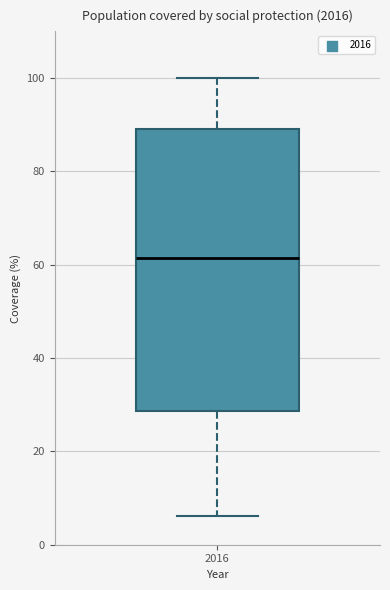

Read this box plot against the y-axis: the position of the median line, the range covered by the box, and the ends of both whiskers. The values are not printed on the chart, so give them approximately, as read against the axis.

median 62, box 28 to 88, whiskers 6 to 100